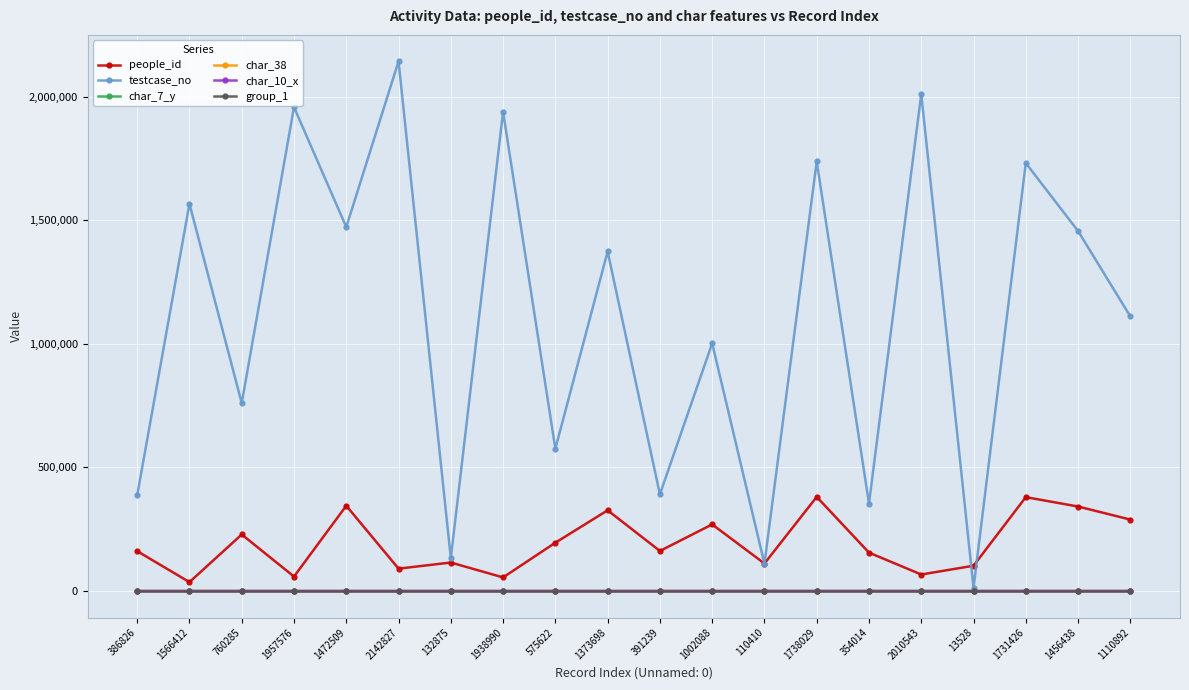

How many data points does each series have?

20